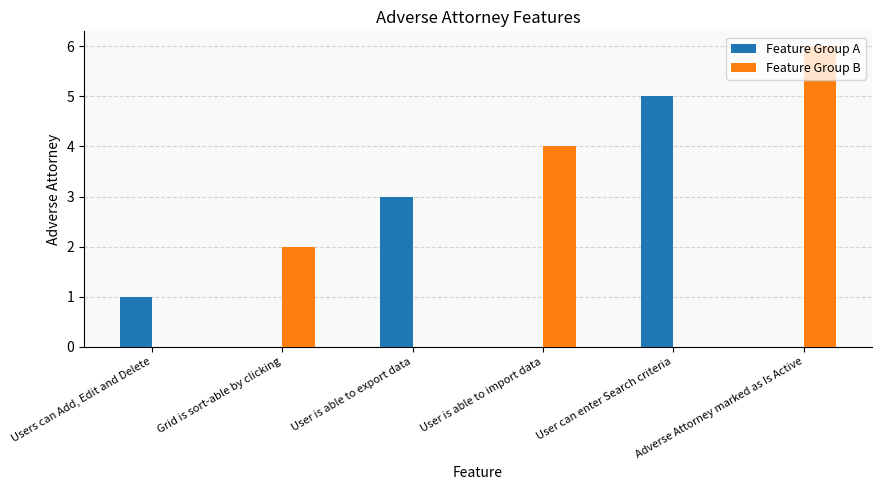

What value does the Feature Group A series have at Users can Add, Edit and Delete?

1